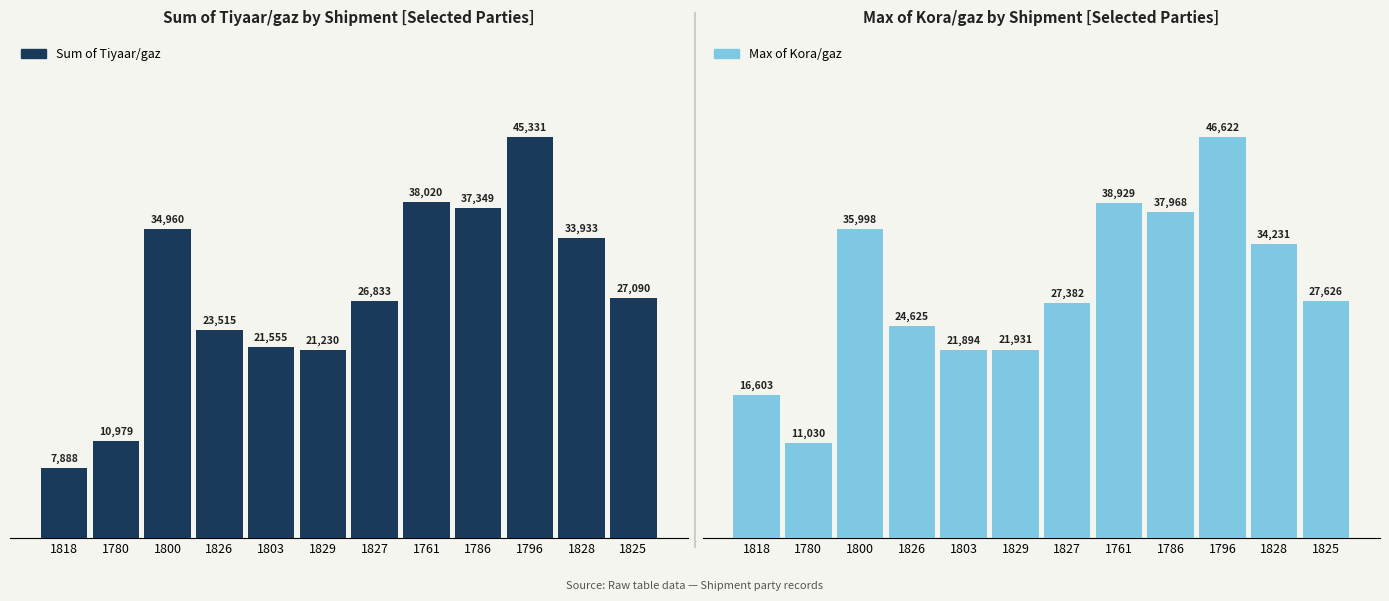

What is the total value across all series at 1825?

54716.5